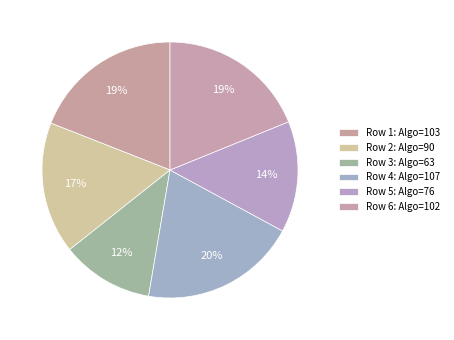

What is the smallest slice in the pie chart?

Algo: 63